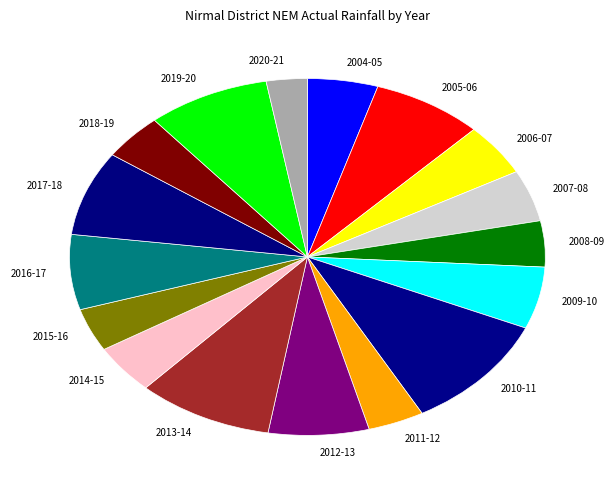

What is the largest slice in the pie chart?

2010-11